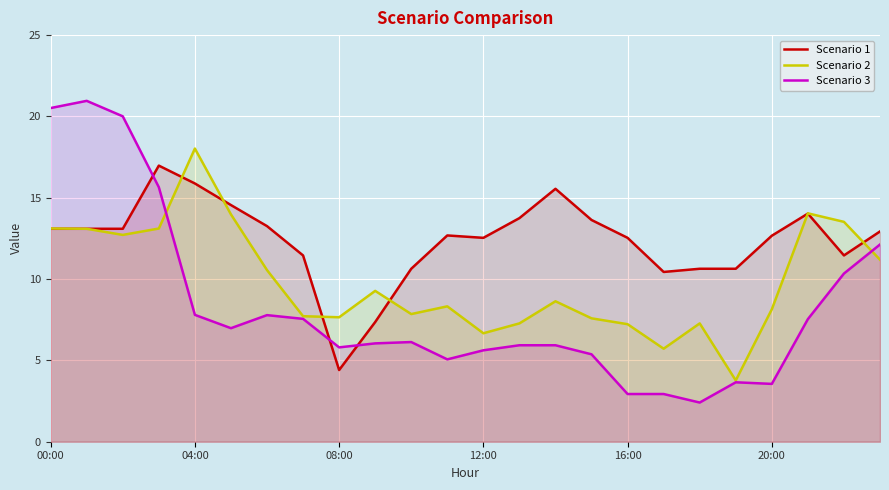

How many interior local valleys does the Scenario 2 series have?

6